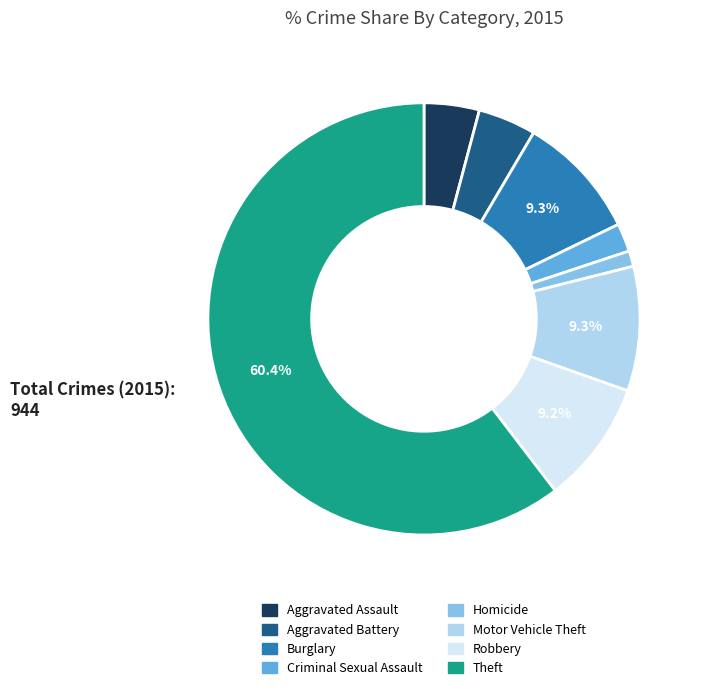

How much of the chart is everything except Motor Vehicle Theft?

90.7%